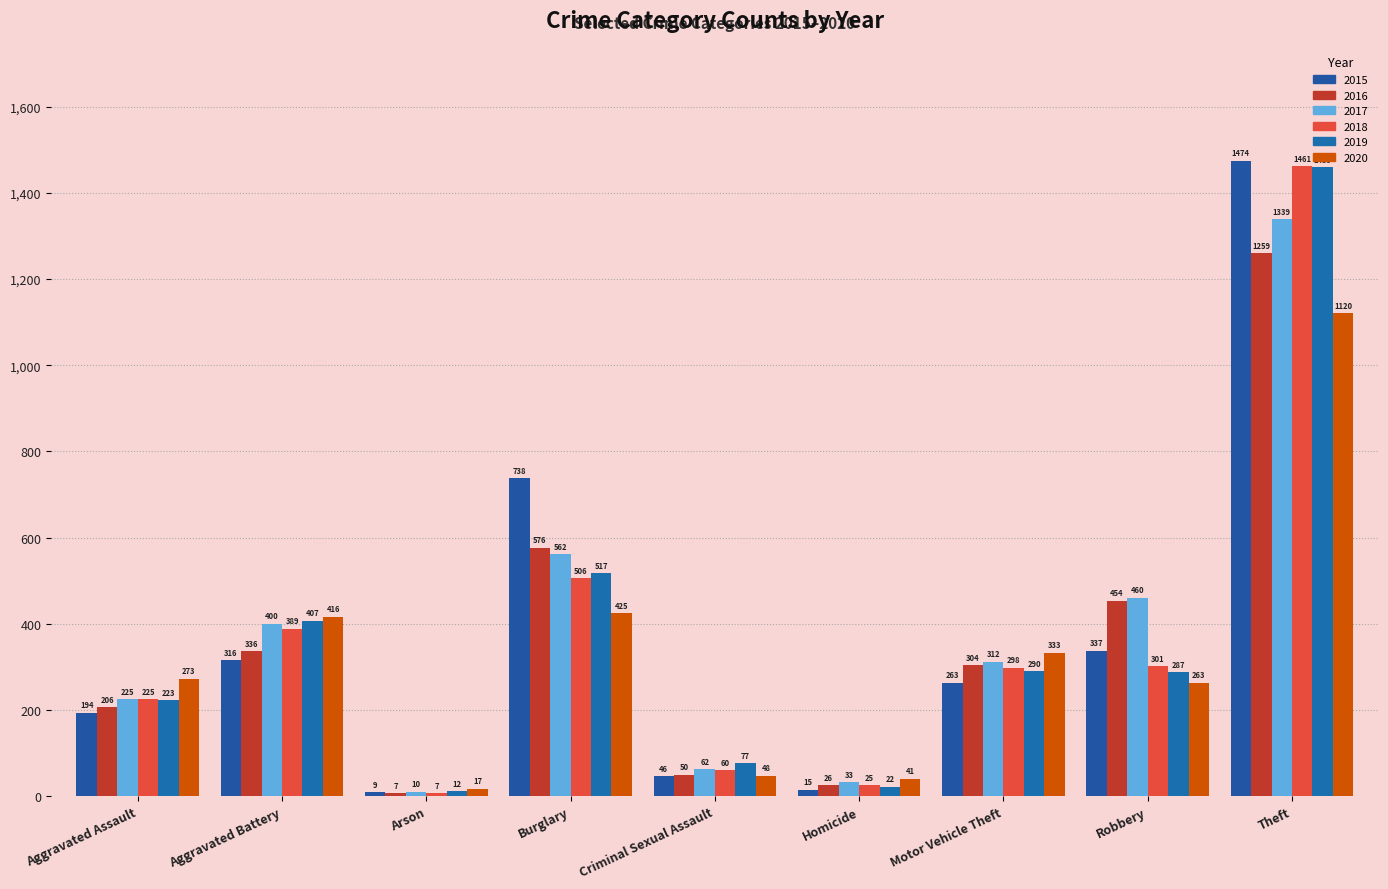

Reading left to right, transcribe all the data shown in this chart.

2015: Aggravated Assault=194	Aggravated Battery=316	Arson=9	Burglary=738	Criminal Sexual Assault=46	Homicide=15	Motor Vehicle Theft=263	Robbery=337	Theft=1474
2016: Aggravated Assault=206	Aggravated Battery=336	Arson=7	Burglary=576	Criminal Sexual Assault=50	Homicide=26	Motor Vehicle Theft=304	Robbery=454	Theft=1259
2017: Aggravated Assault=225	Aggravated Battery=400	Arson=10	Burglary=562	Criminal Sexual Assault=62	Homicide=33	Motor Vehicle Theft=312	Robbery=460	Theft=1339
2018: Aggravated Assault=225	Aggravated Battery=389	Arson=7	Burglary=506	Criminal Sexual Assault=60	Homicide=25	Motor Vehicle Theft=298	Robbery=301	Theft=1461
2019: Aggravated Assault=223	Aggravated Battery=407	Arson=12	Burglary=517	Criminal Sexual Assault=77	Homicide=22	Motor Vehicle Theft=290	Robbery=287	Theft=1459
2020: Aggravated Assault=273	Aggravated Battery=416	Arson=17	Burglary=425	Criminal Sexual Assault=48	Homicide=41	Motor Vehicle Theft=333	Robbery=263	Theft=1120